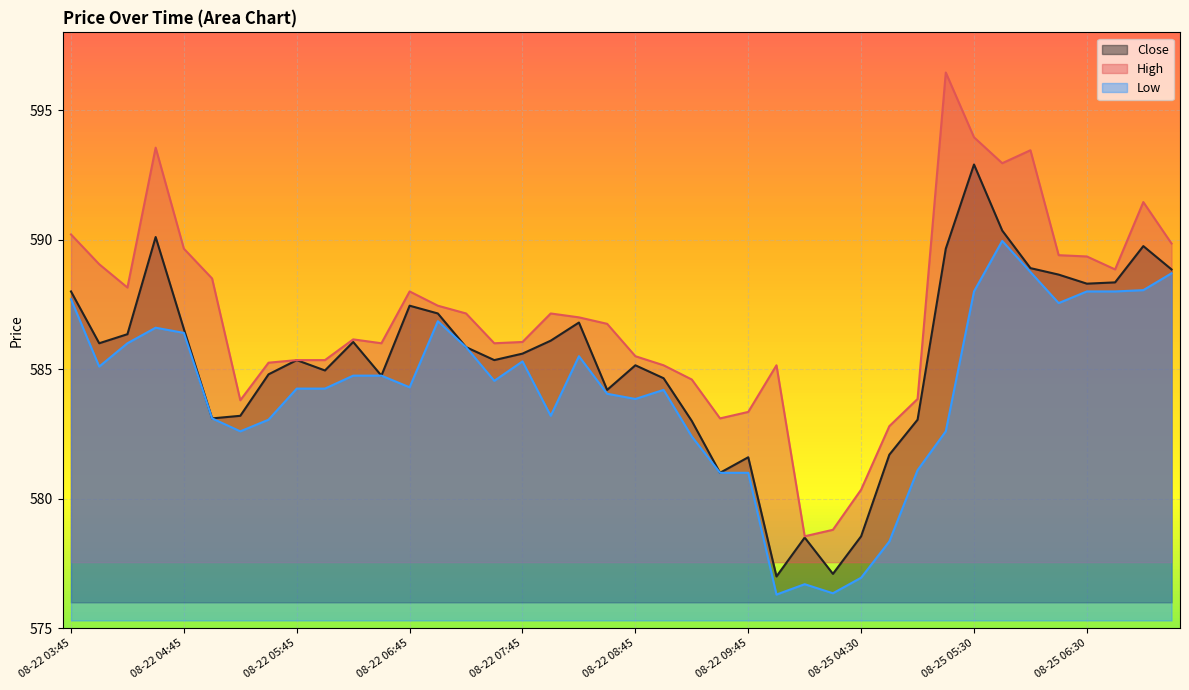

Is the value of High at 08-25 03:45 greater than the value of Close at 08-22 09:45?

Yes